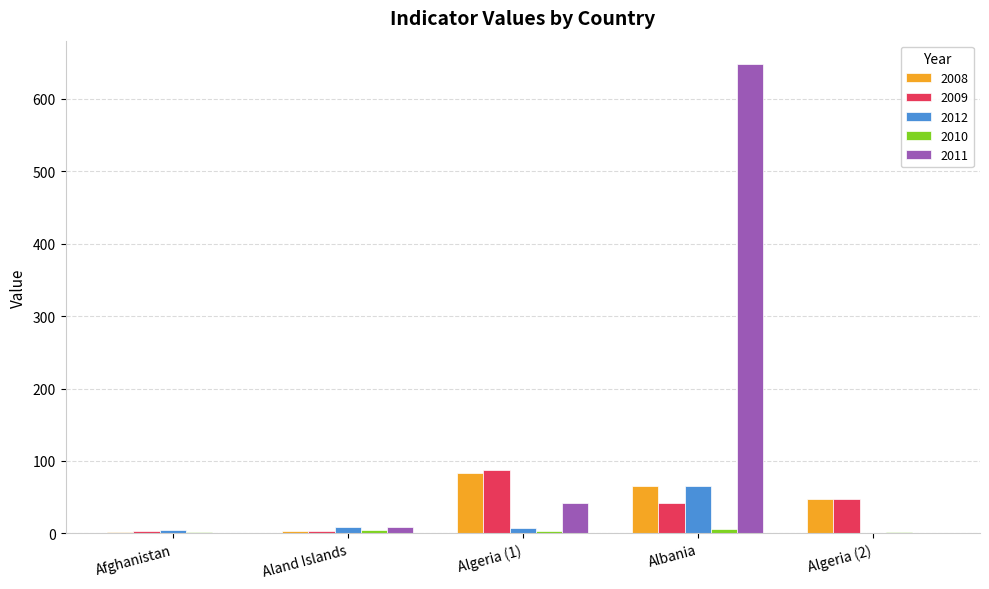

At which category is the sum across all series the highest?

Albania